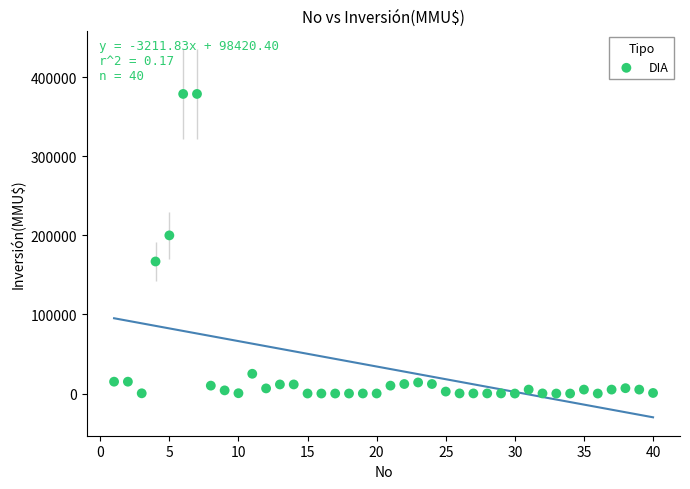

What is the range of Y values (max minus min)?

378872